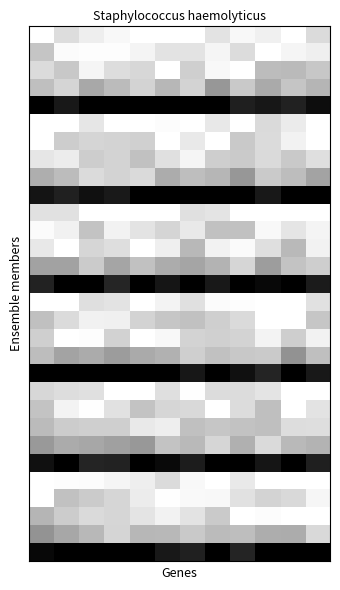

How many categories are shown in the chart?

12